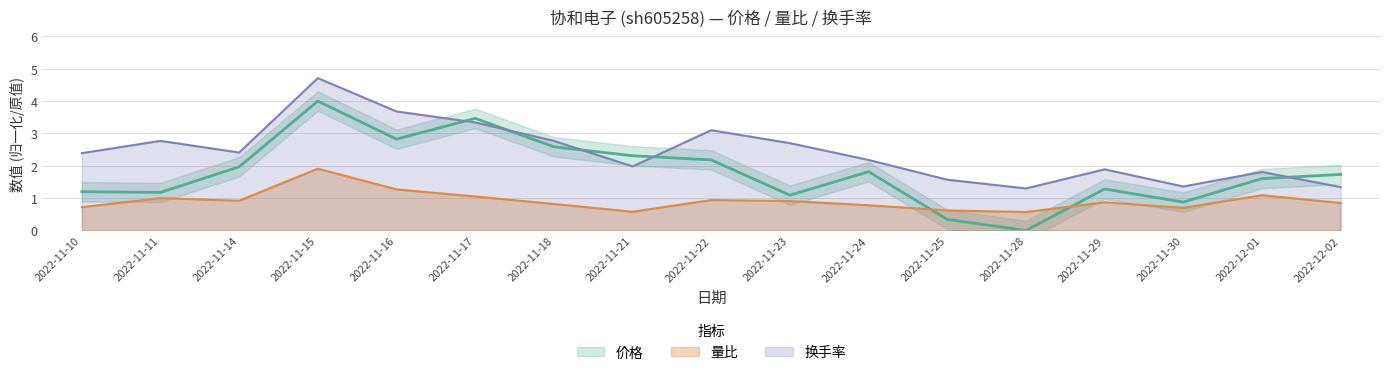

At which label does 量比 reach its peak?

2022-11-15